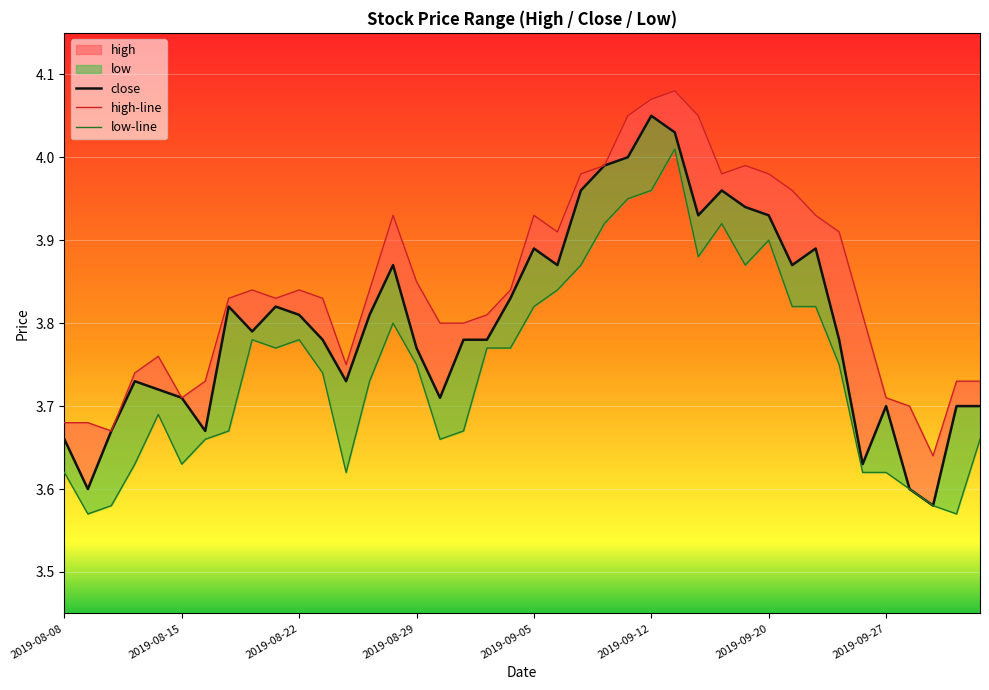

Reading left to right, extract all data points from this chart.

close: 3.7	3.6	3.7	3.7	3.7	3.7	3.7	3.8	3.8	3.8	3.8	3.8	3.7	3.8	3.9	3.8	3.7	3.8	3.8	3.8	3.9	3.9	4.0	4.0	4.0	4.0	4.0	3.9	4.0	3.9	3.9	3.9	3.9	3.8	3.6	3.7	3.6	3.6	3.7	3.7
high-line: 3.7	3.7	3.7	3.7	3.8	3.7	3.7	3.8	3.8	3.8	3.8	3.8	3.8	3.8	3.9	3.9	3.8	3.8	3.8	3.8	3.9	3.9	4.0	4.0	4.0	4.1	4.1	4.0	4.0	4.0	4.0	4.0	3.9	3.9	3.8	3.7	3.7	3.6	3.7	3.7
low-line: 3.6	3.6	3.6	3.6	3.7	3.6	3.7	3.7	3.8	3.8	3.8	3.7	3.6	3.7	3.8	3.8	3.7	3.7	3.8	3.8	3.8	3.8	3.9	3.9	4.0	4.0	4.0	3.9	3.9	3.9	3.9	3.8	3.8	3.8	3.6	3.6	3.6	3.6	3.6	3.7